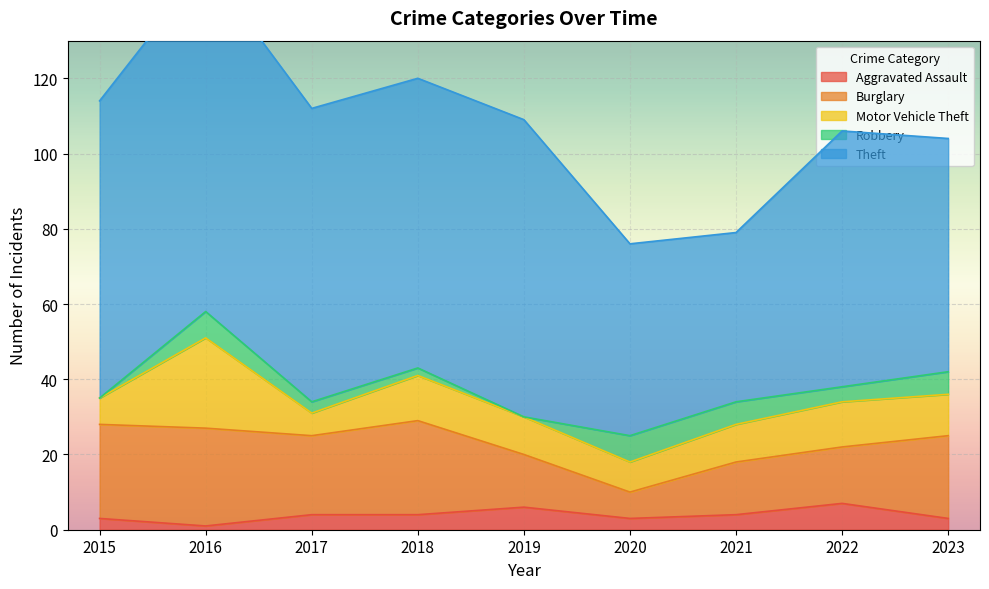

What is the value of the Motor Vehicle Theft point at the 4th from the left?

12